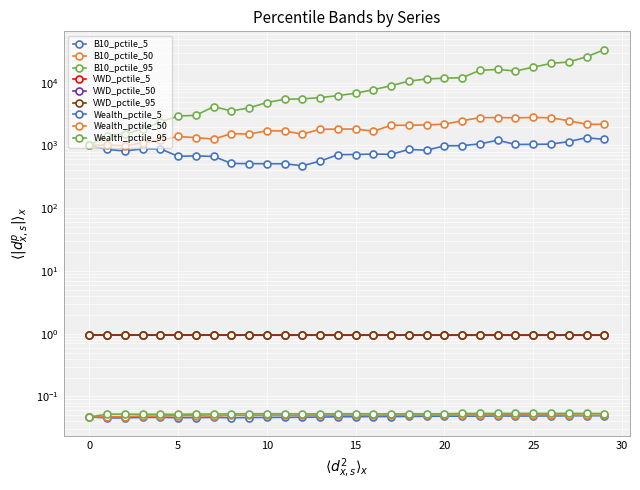

Count the B10_pctile_5 values in the range 0 to 1.

30